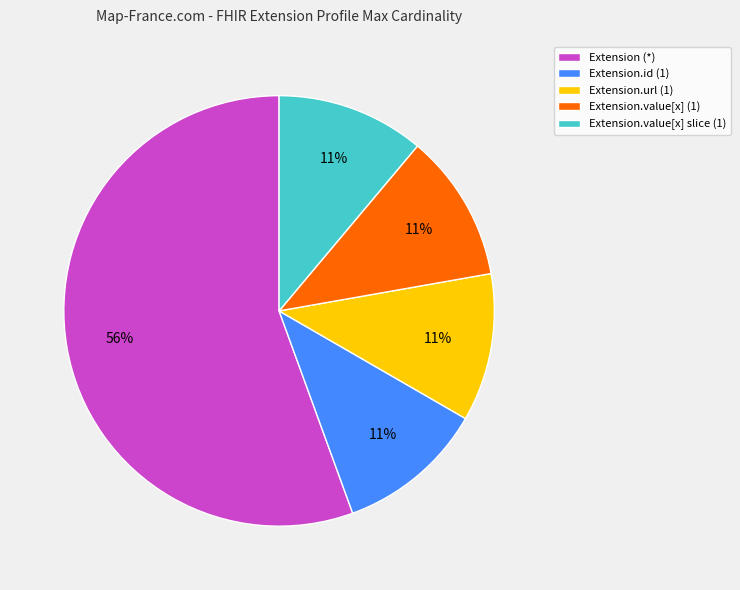

Which slice is the largest?

Extension (*)